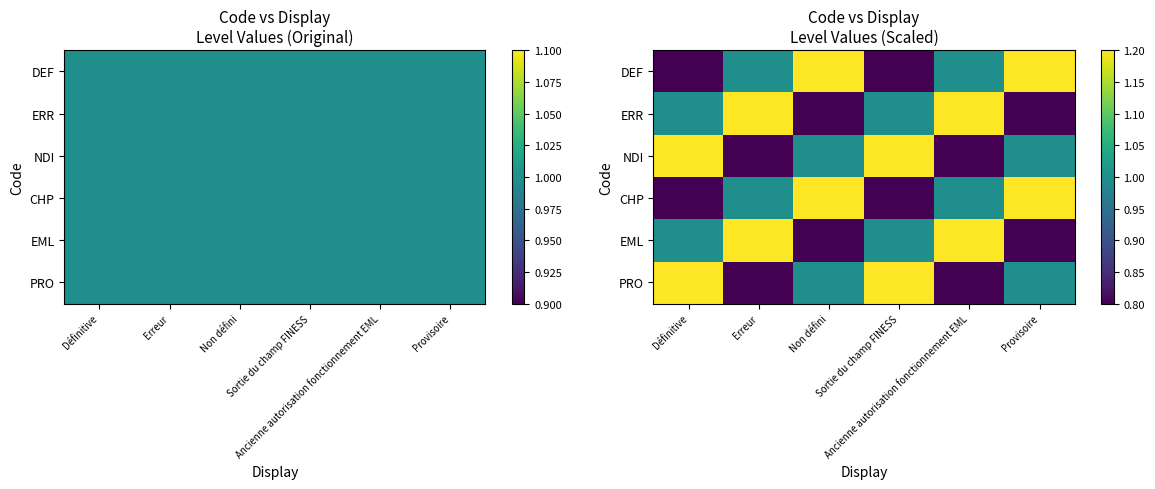

Which has a higher value, Non défini or Ancienne autorisation fonctionnement EML?

Non défini